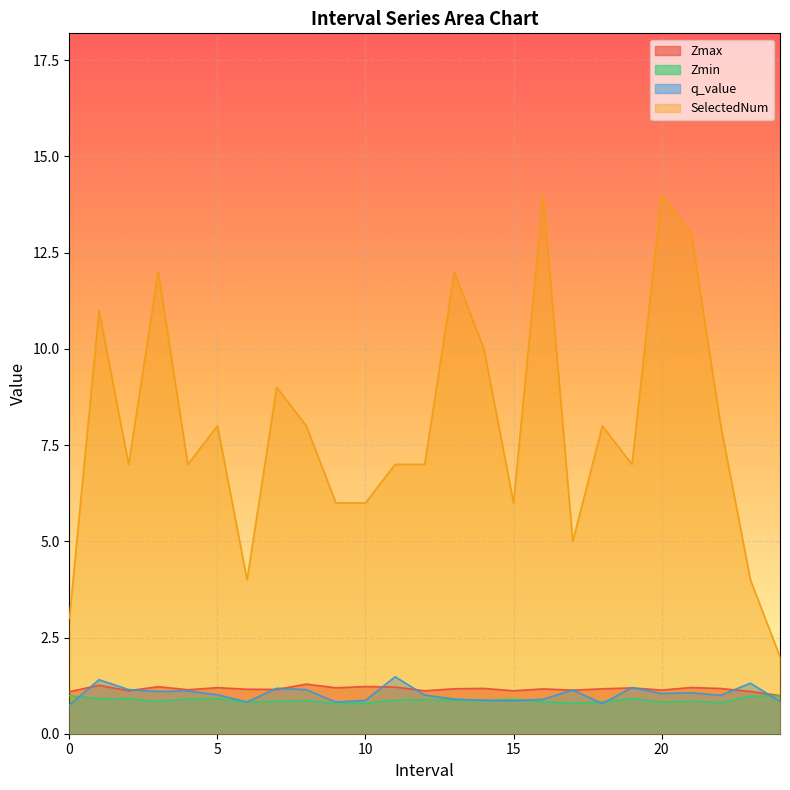

What is the minimum value for SelectedNum?

2.0